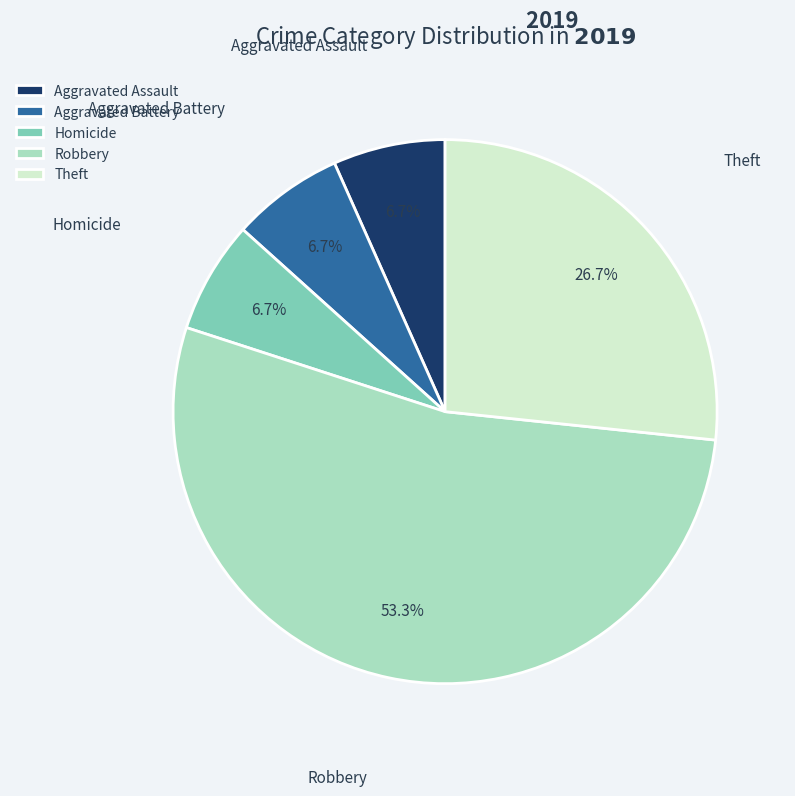

What percentage is NOT represented by Aggravated Battery?

93.3%